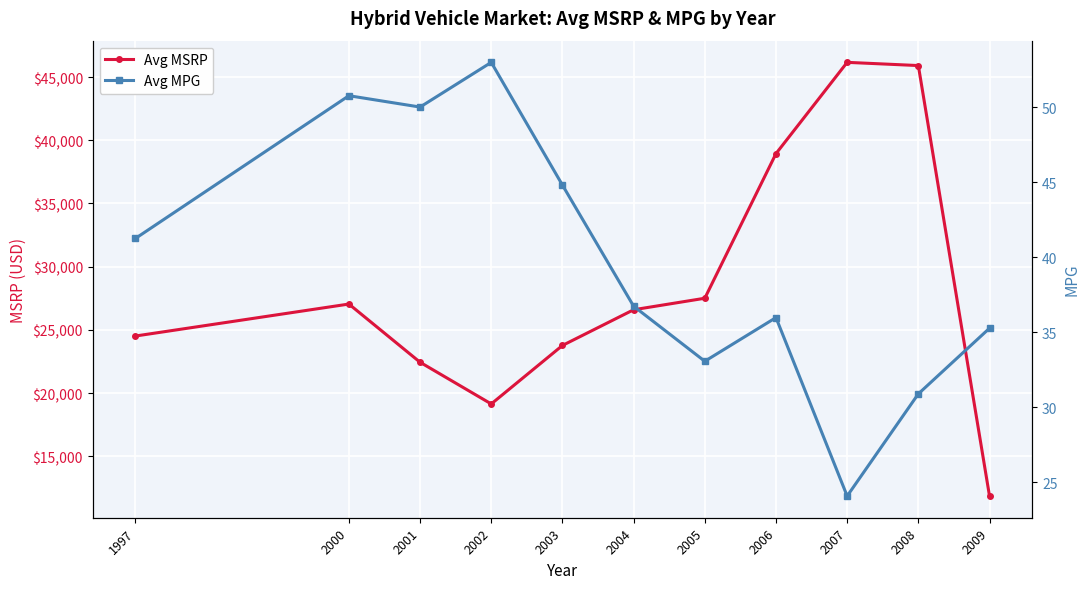

What is the spread (max minus min) of values at 2009?

11814.1